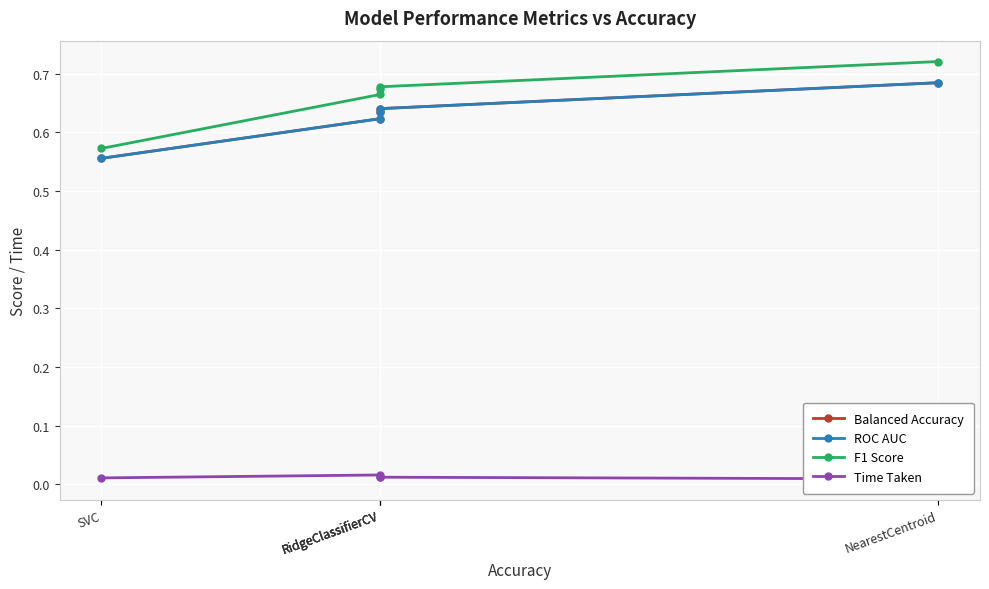

What is the value of the ROC AUC point at the 5th from the left?

0.6